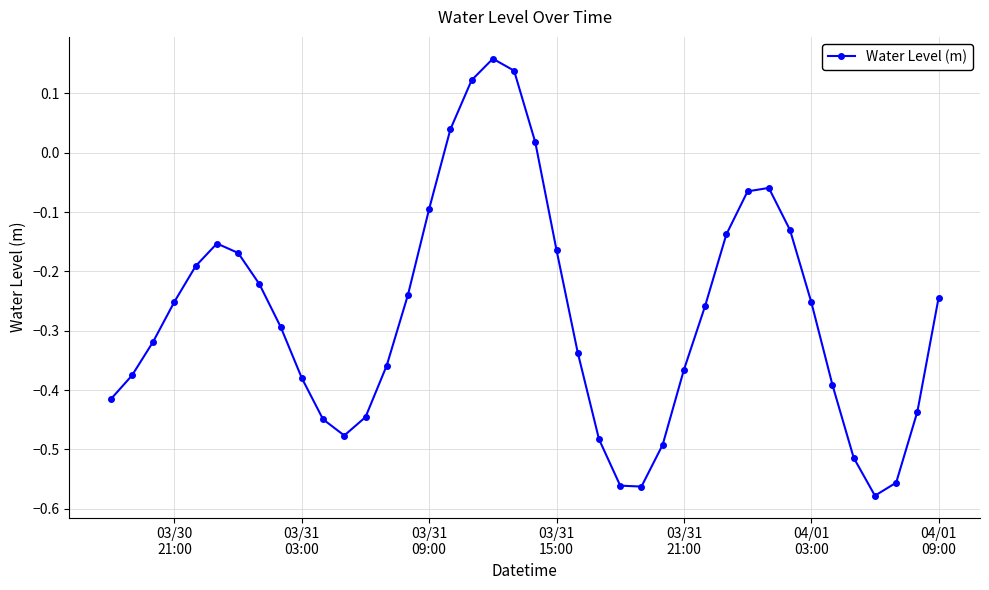

What is the difference between the second highest and second lowest values?

0.7